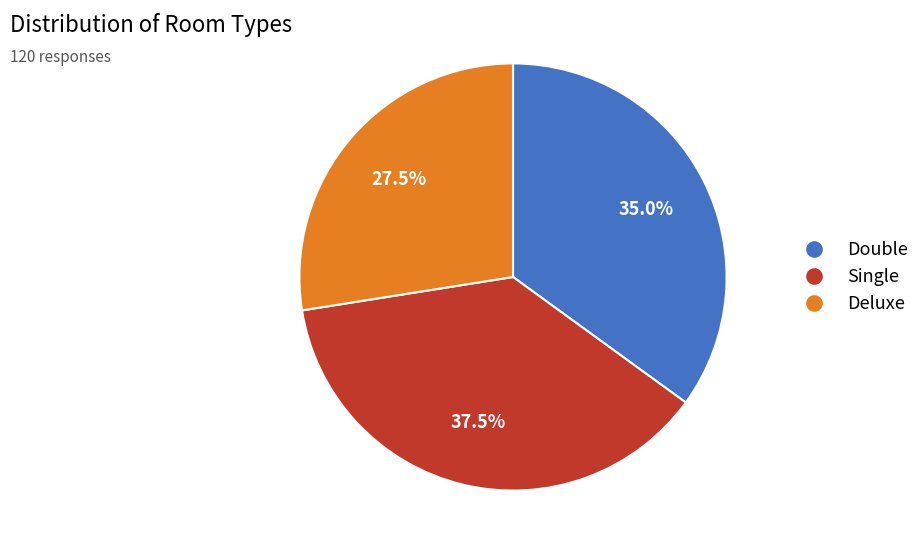

Does Deluxe account for over 50% of the chart?

No